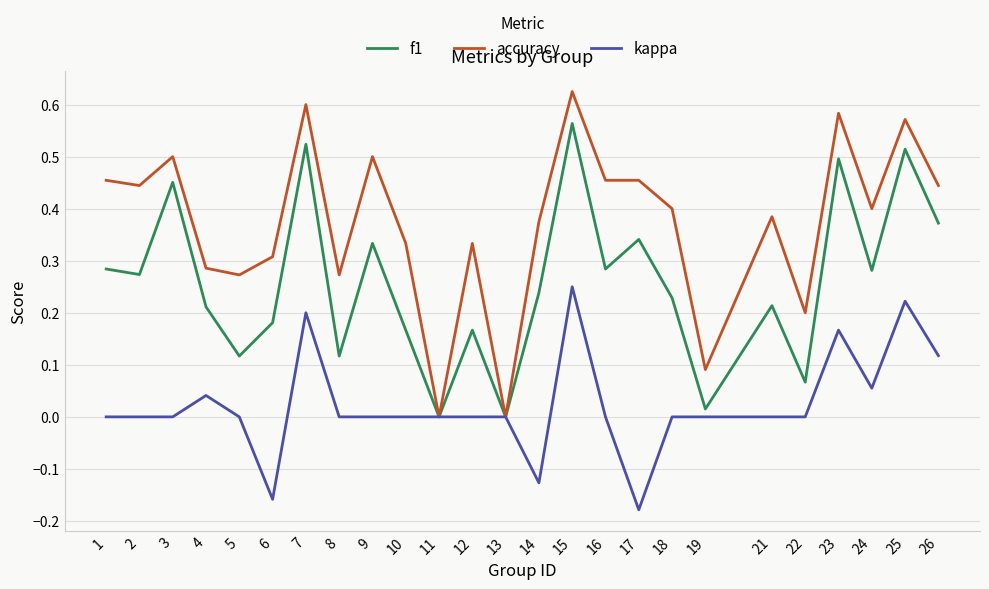

True or false: accuracy has a value of 0.6 at 10.

False